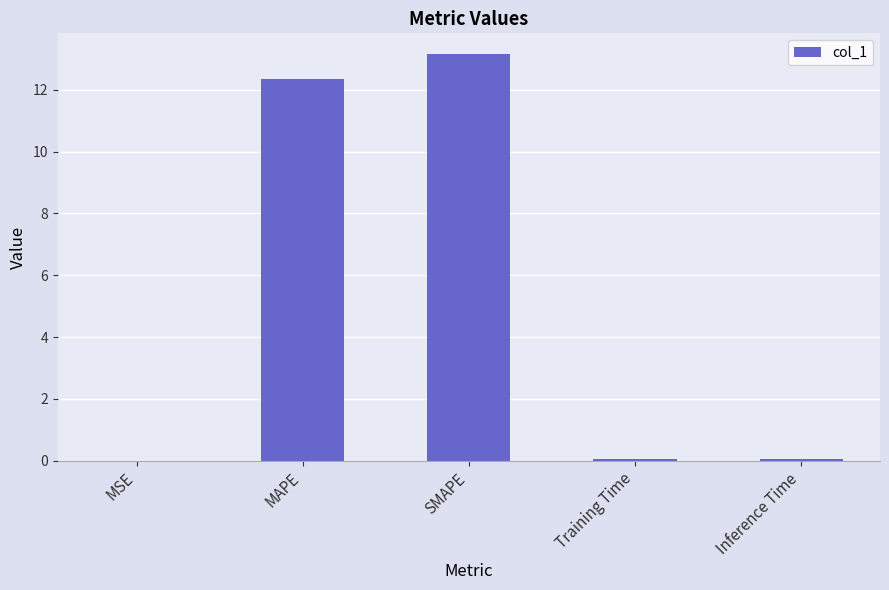

What value does the data have at Inference Time?

0.1